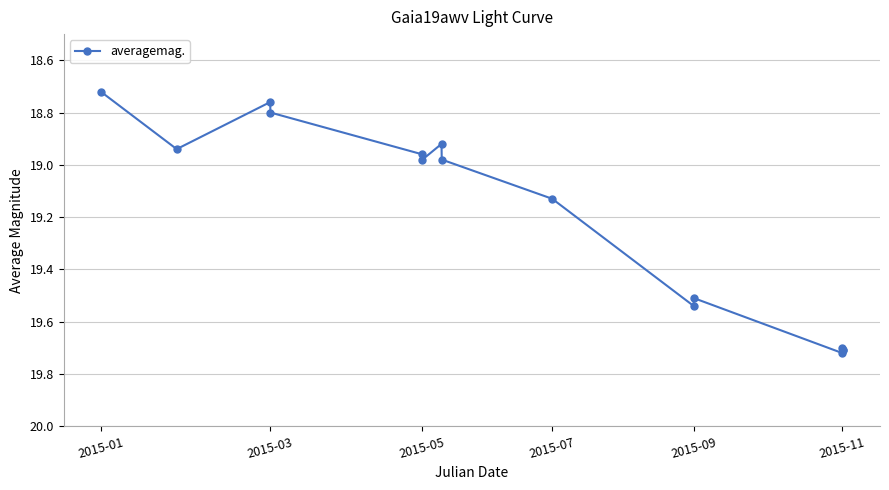

What is the difference between the maximum and minimum values?

1.0